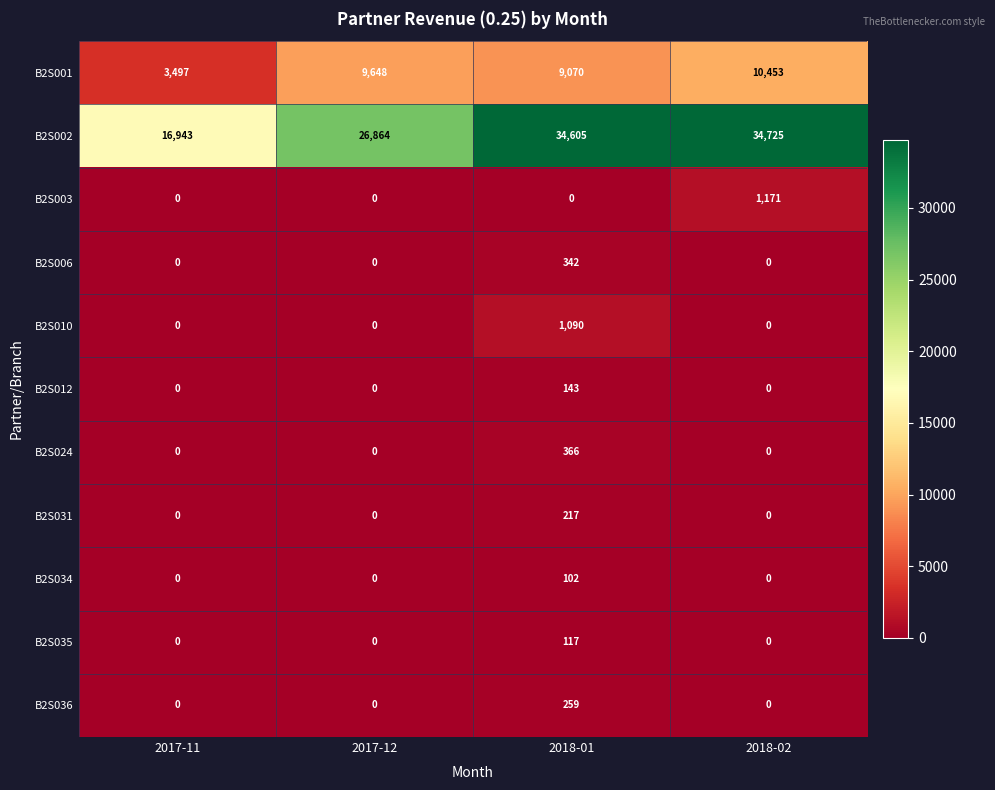

At how many categories does at least one series exceed 5913?

4